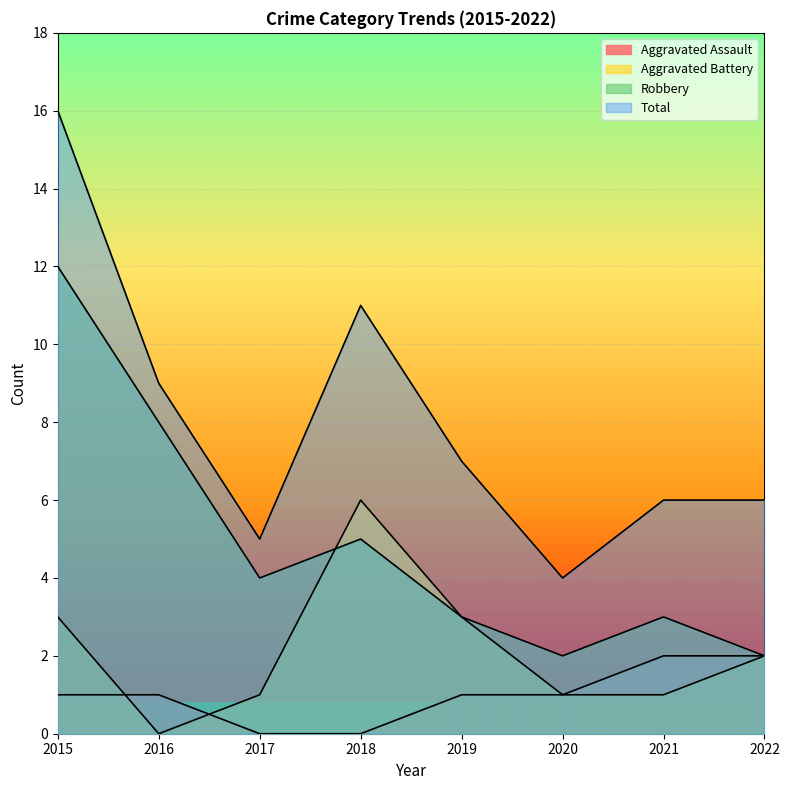

True or false: Robbery has a value of 17 at 2015.

False